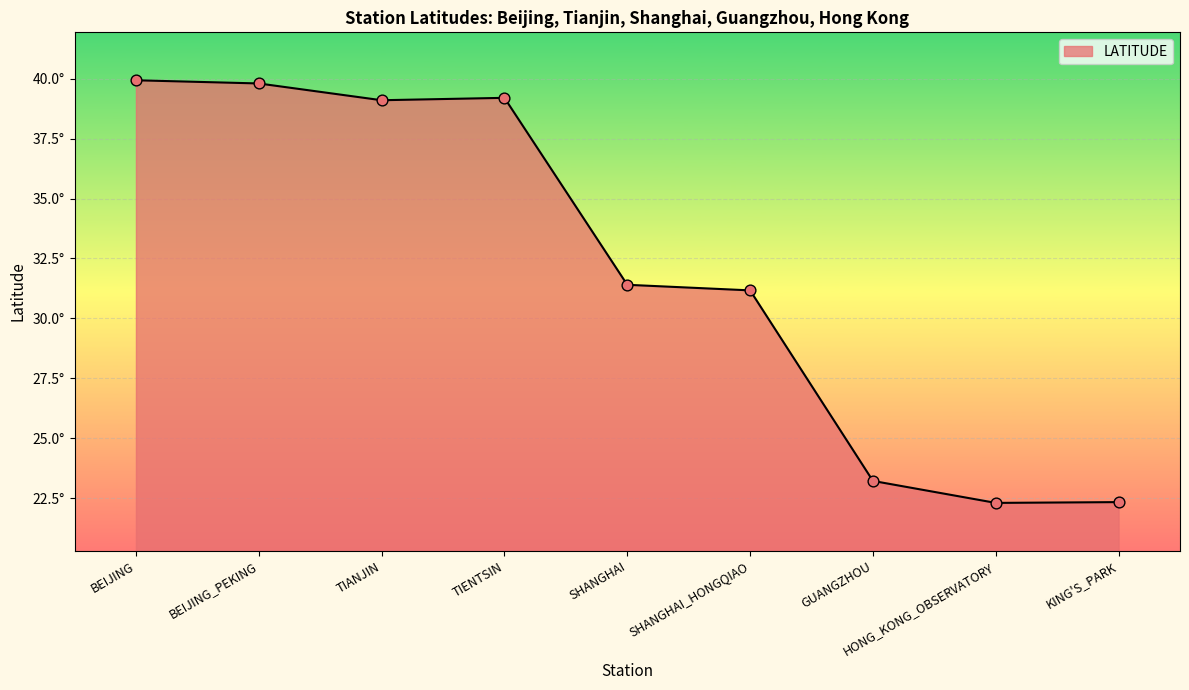

Between KING'S_PARK and GUANGZHOU, which is larger?

GUANGZHOU